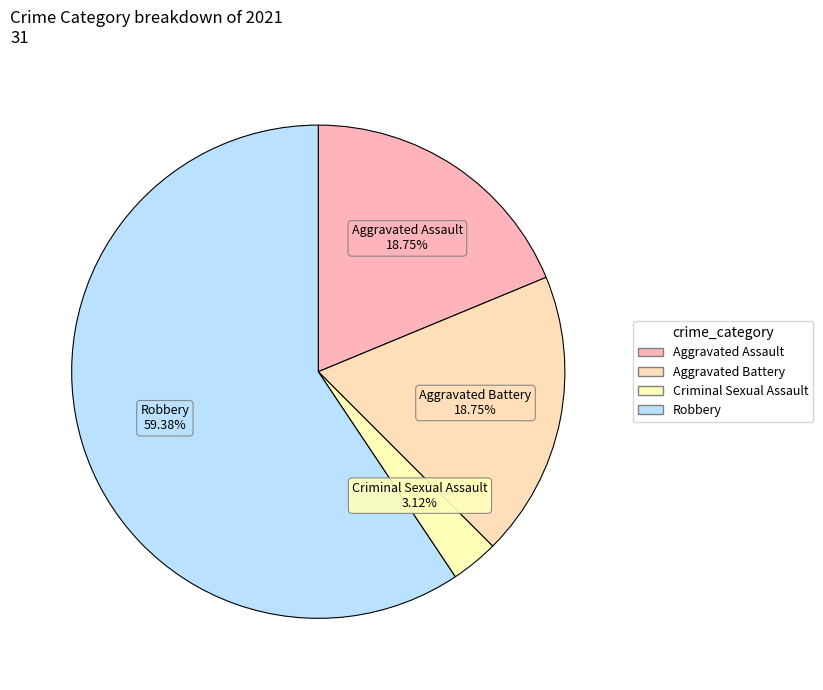

How many slices are in this pie chart?

4